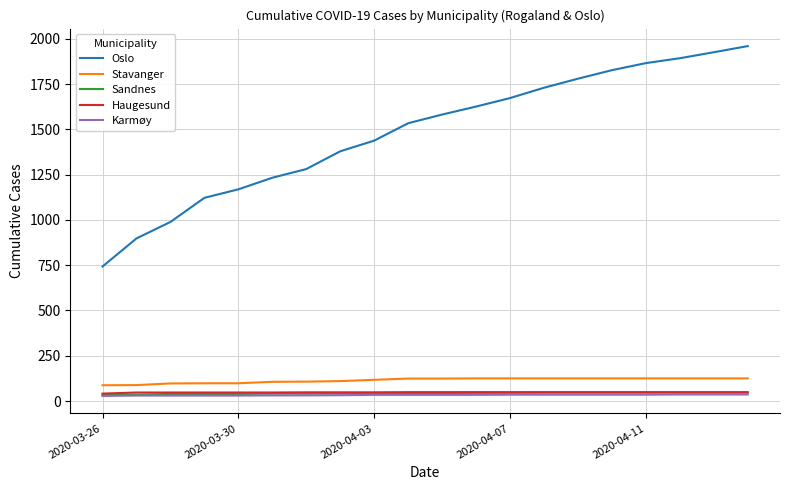

What is the lowest value of the Oslo series?

743